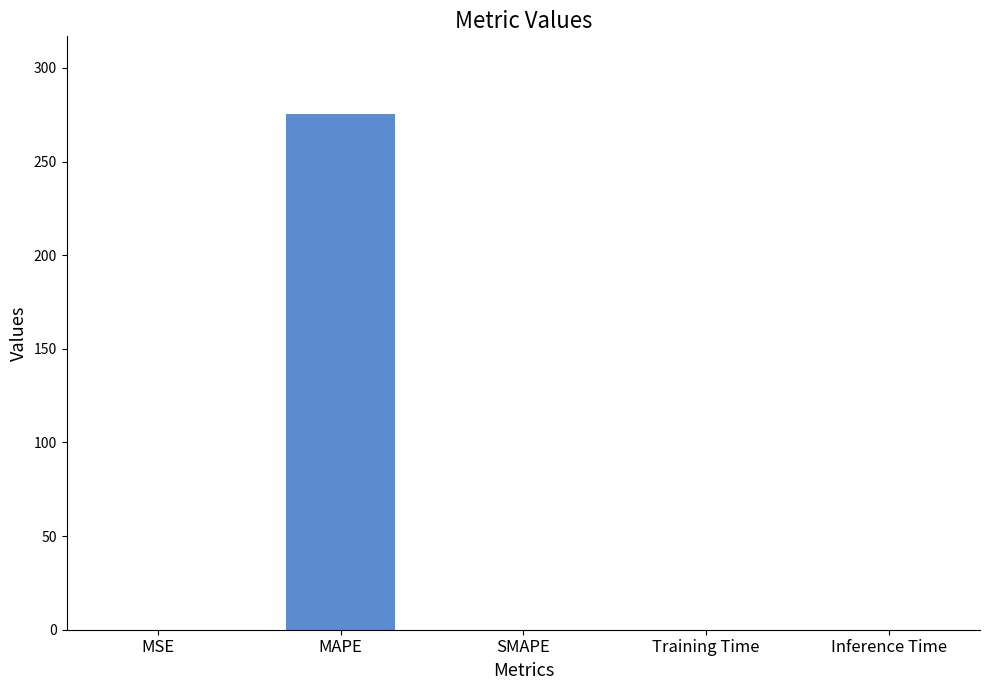

Between SMAPE and MAPE, which is larger?

MAPE